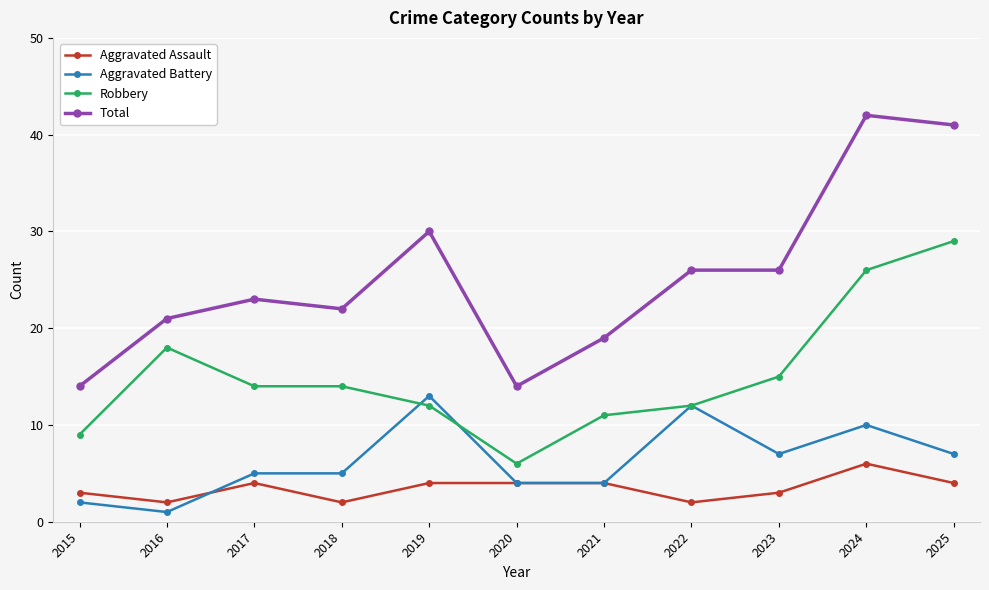

What are all the series names shown in the legend?

Aggravated Assault, Aggravated Battery, Robbery, Total